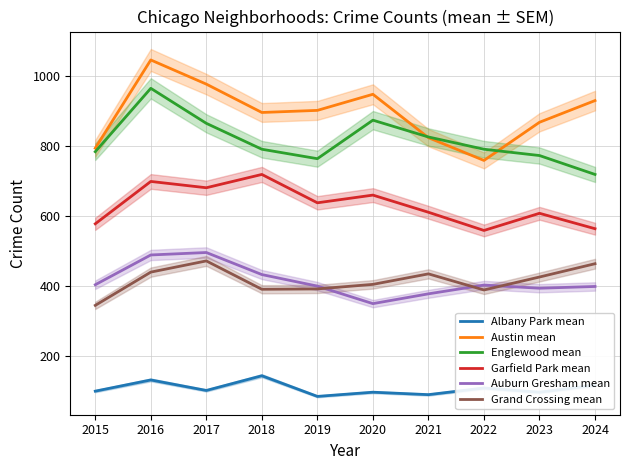

List the labels in order of Albany Park mean value, largest first.

2018, 2016, 2024, 2022, 2017, 2015, 2020, 2023, 2021, 2019